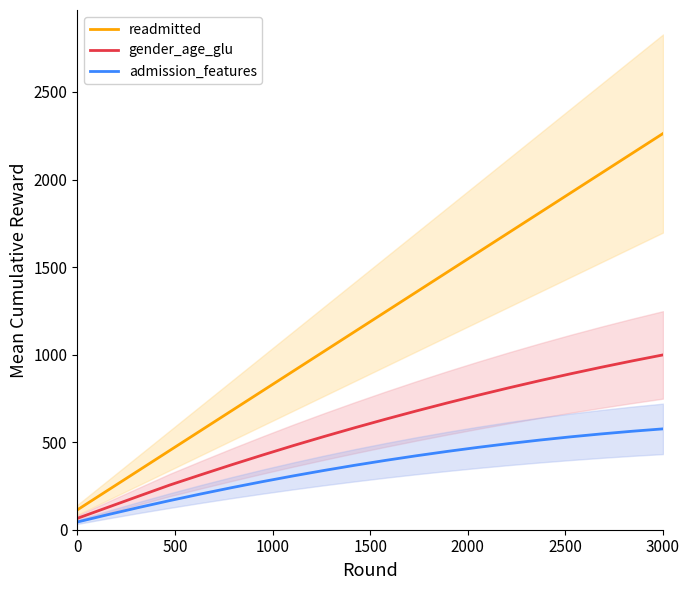

What are all the series names shown in the legend?

readmitted, gender_age_glu, admission_features